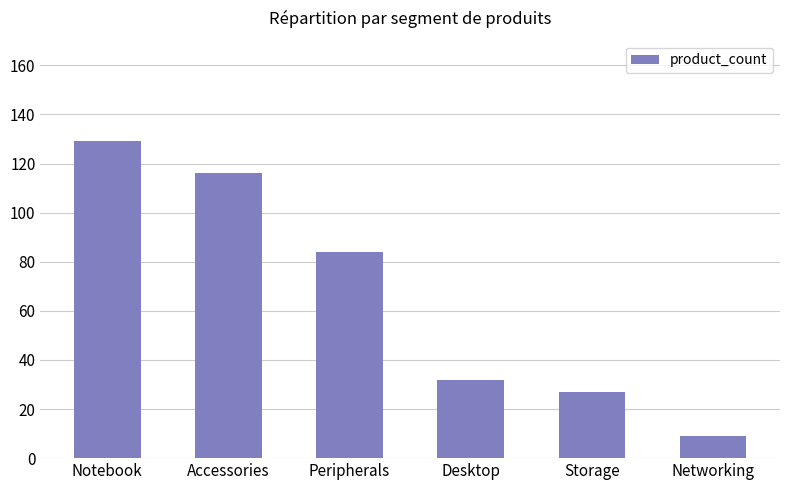

Reading left to right, transcribe all the data shown in this chart.

Notebook=129	Accessories=116	Peripherals=84	Desktop=32	Storage=27	Networking=9